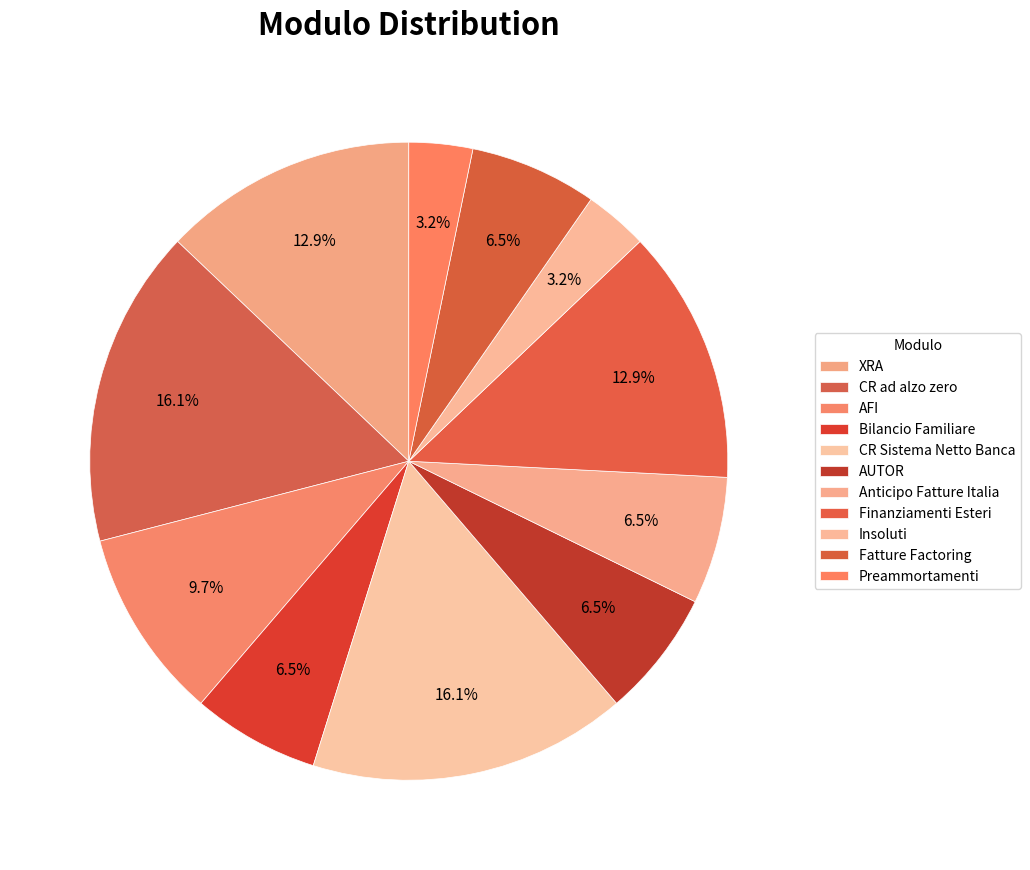

What percentage is the XRA slice, to the nearest percent?

13%